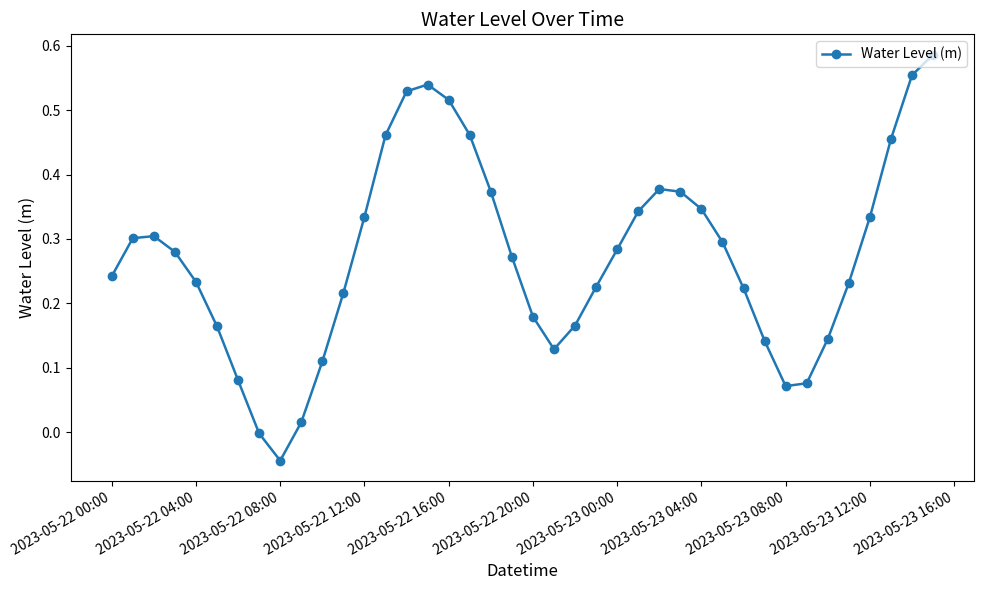

What is the sum of all values?

10.9